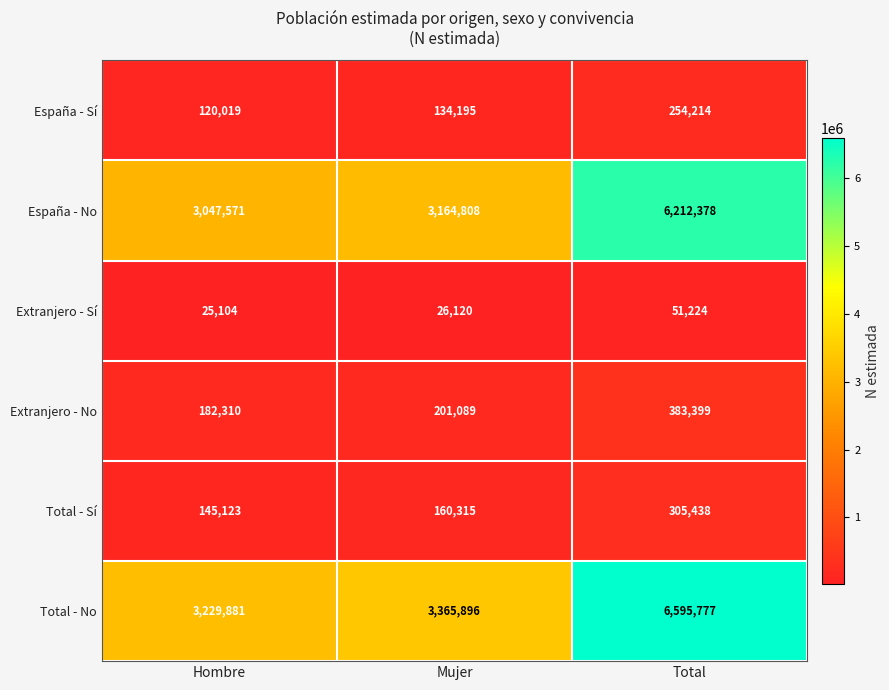

Between Hombre and Mujer, which series saw the biggest shift?

Total - No